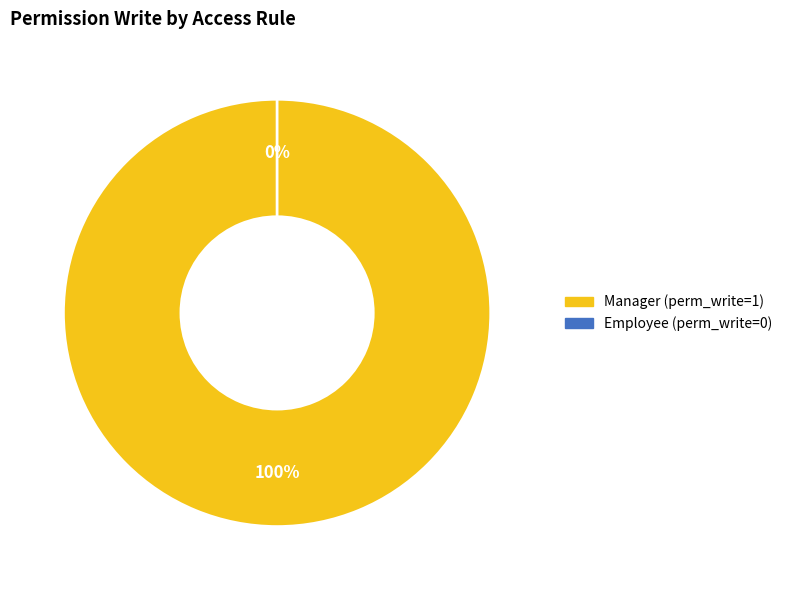

The access_public_holiday_manager slice represents 100% of the pie. True or false?

True